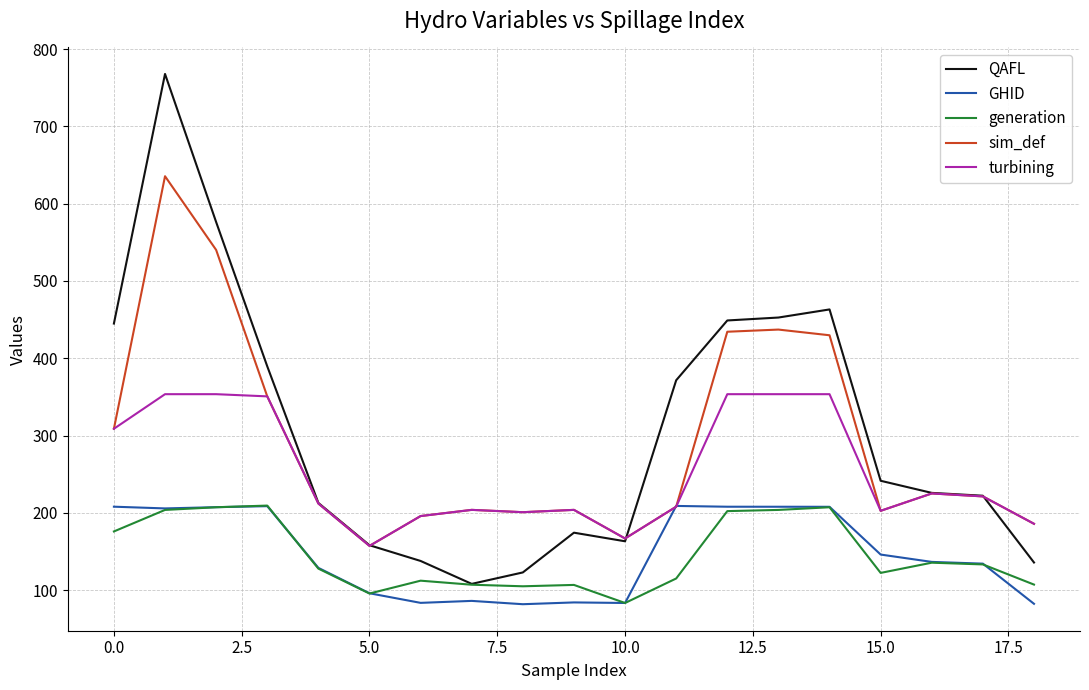

True or false: generation has more than 2 interior local peaks.

True